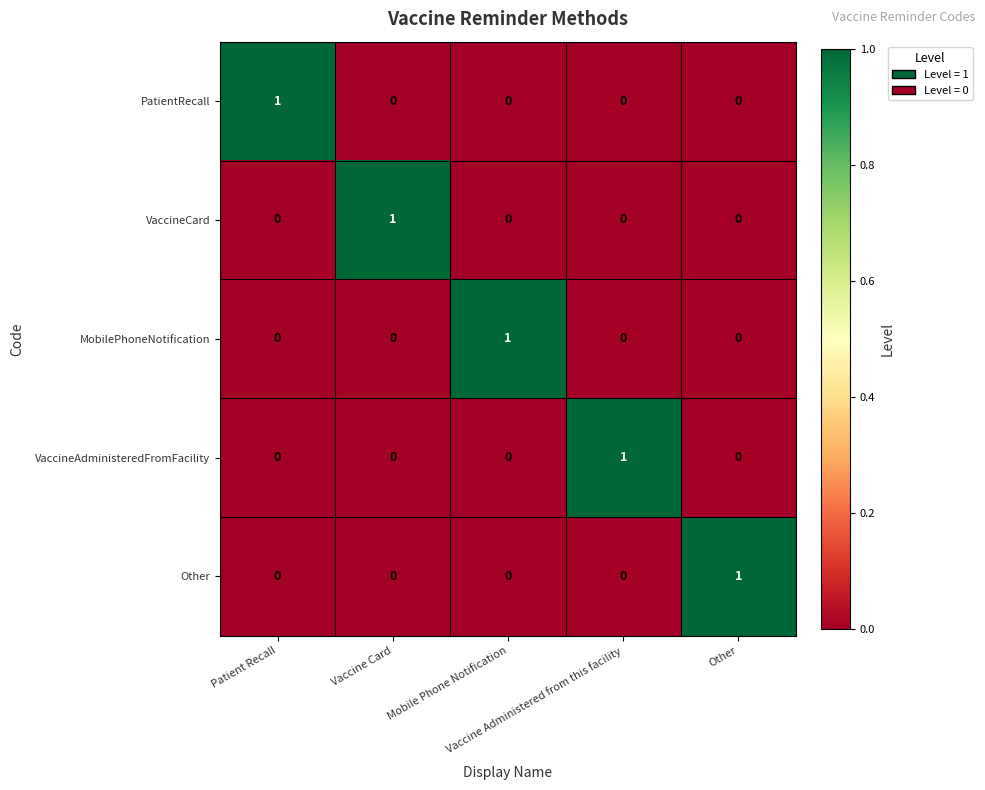

At how many categories does at least one series exceed 0?

5